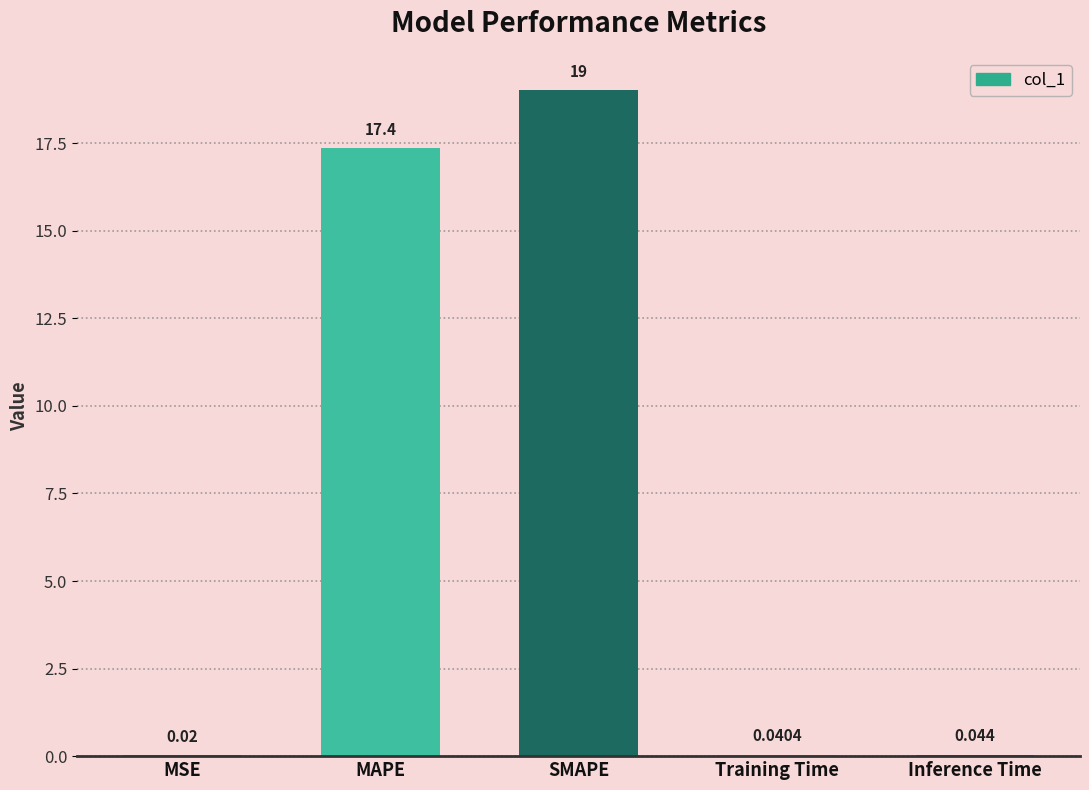

At which label is the value closest to 9?

MAPE